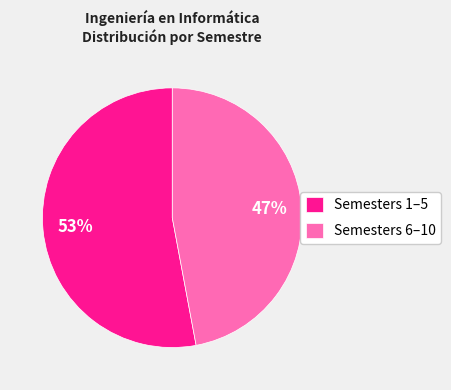

Rank the categories by value from highest to lowest.

Semesters 1–5, Semesters 6–10